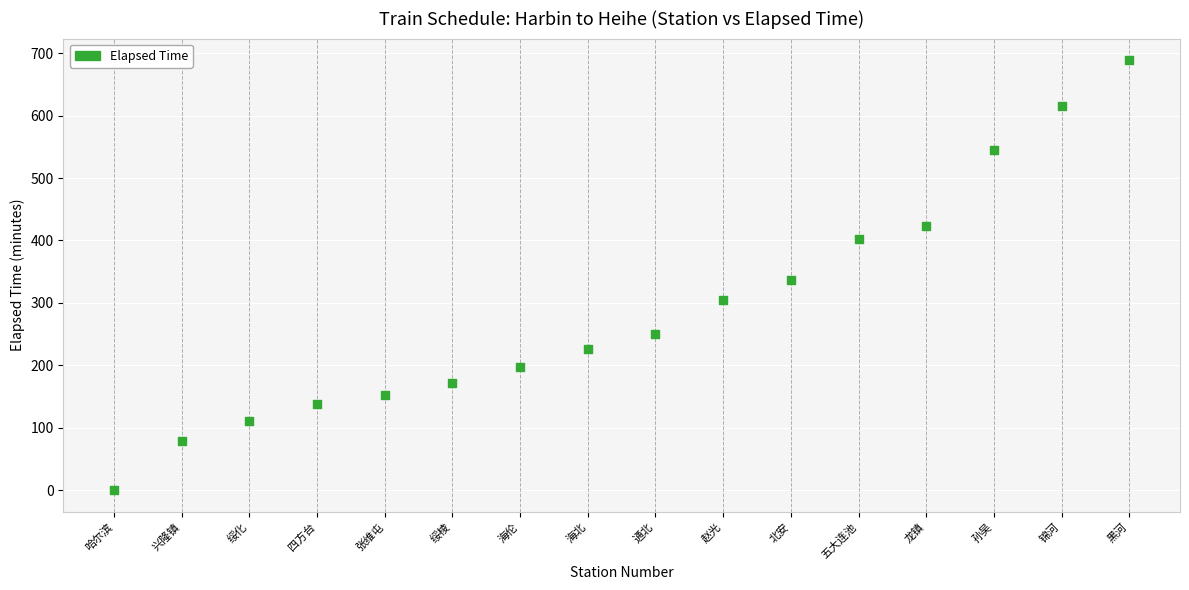

What is the range of Y values (max minus min)?

689